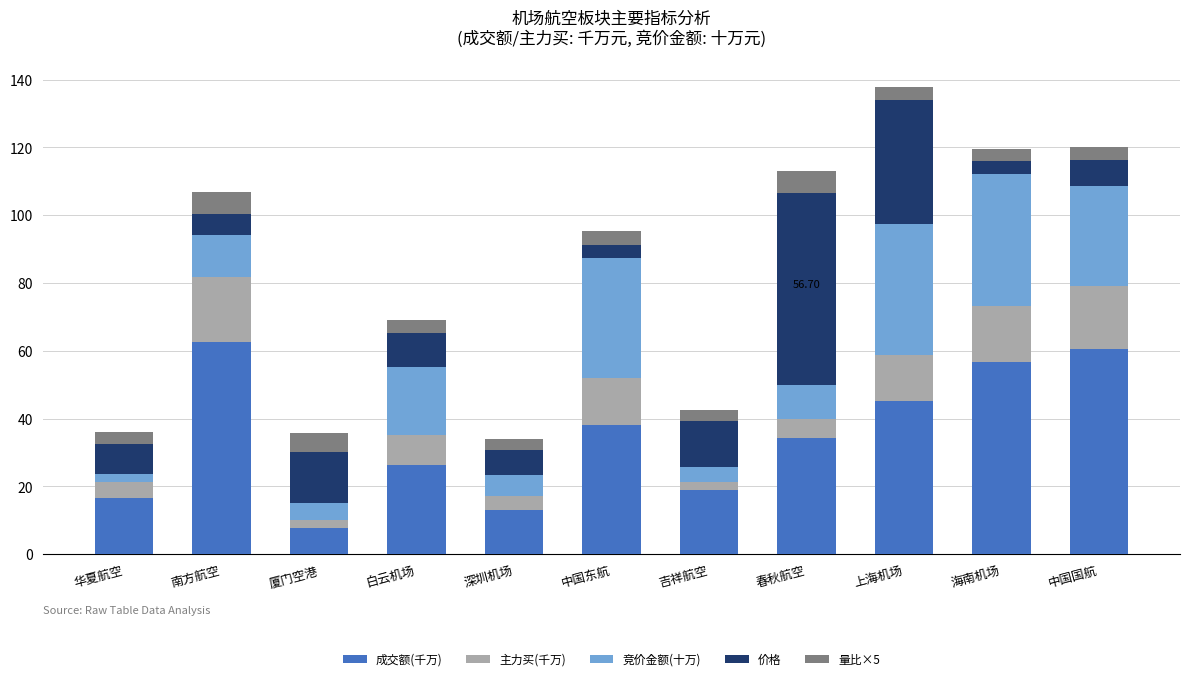

What is the difference between the second highest and second lowest values in the 成交额(千万) series?

47.4